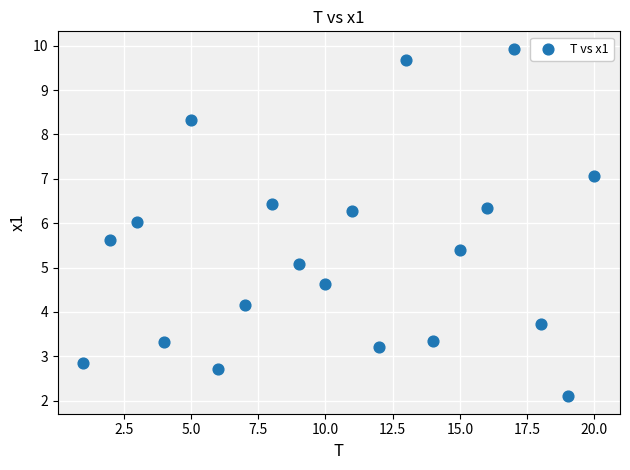

What is the range of Y values (max minus min)?

7.8